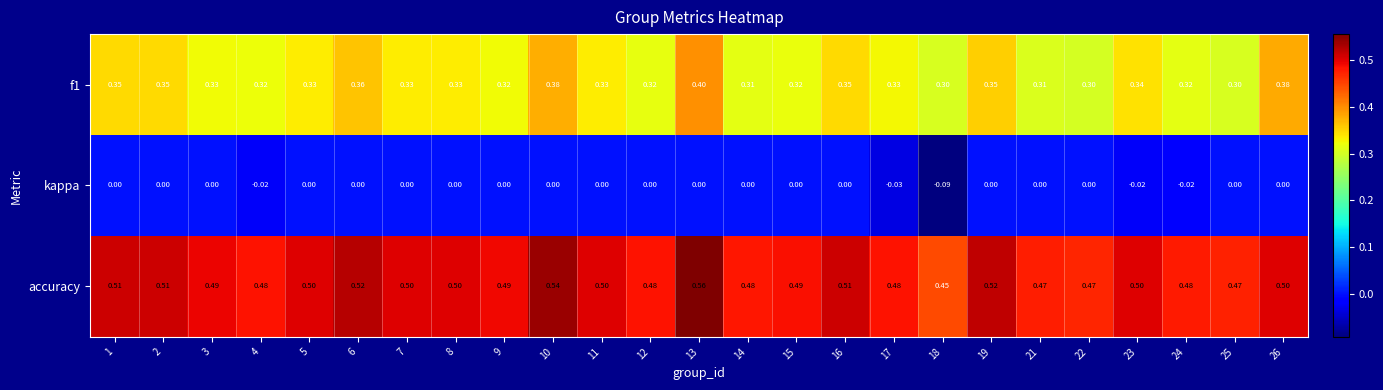

Which label corresponds to the smallest value in the chart?

18